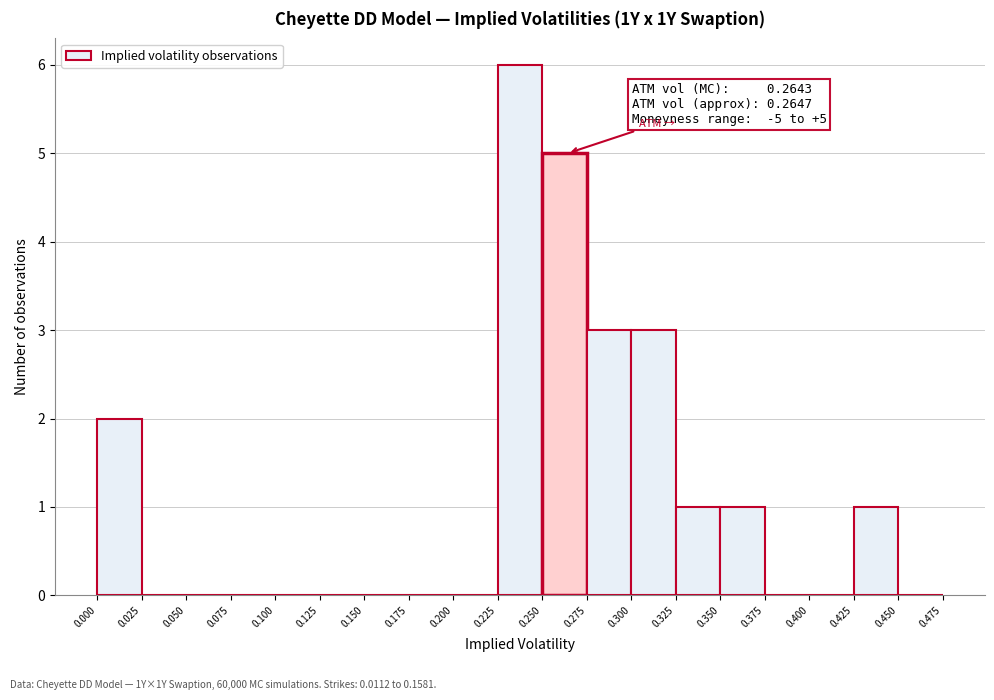

Over which range of the x-axis is the bar tallest?

0.225 to 0.250